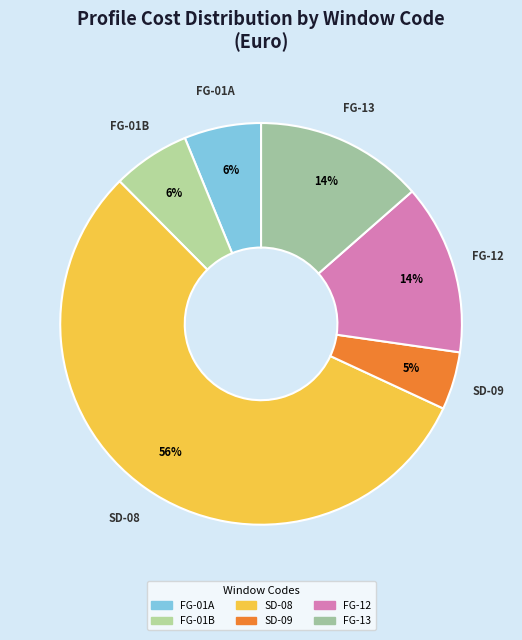

Which category has the smallest portion of the pie?

SD-09